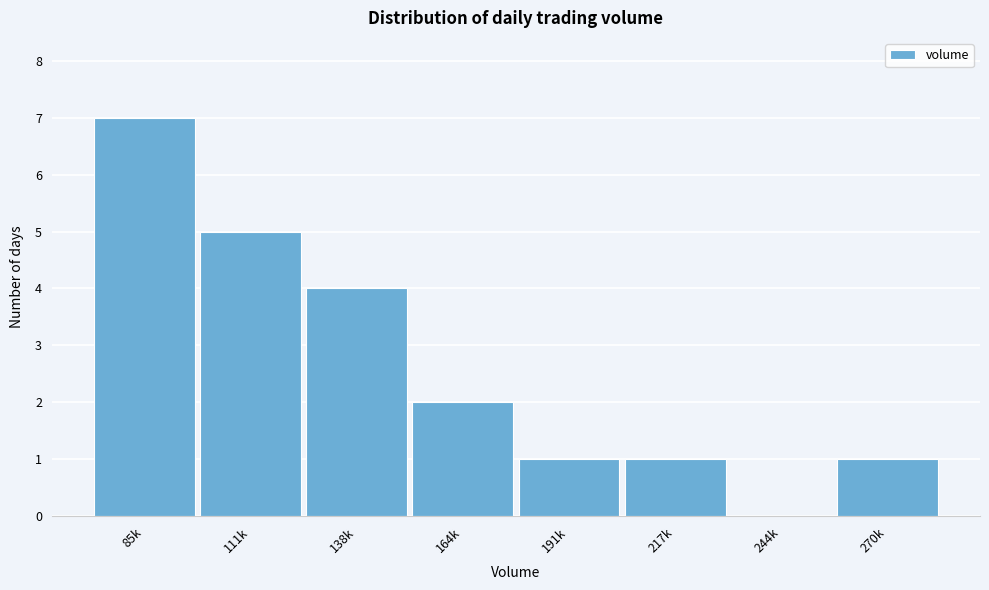

Reading right to left, list all the values displayed in this chart.

270k=1	244k=0	217k=1	191k=1	164k=2	138k=4	111k=5	85k=7